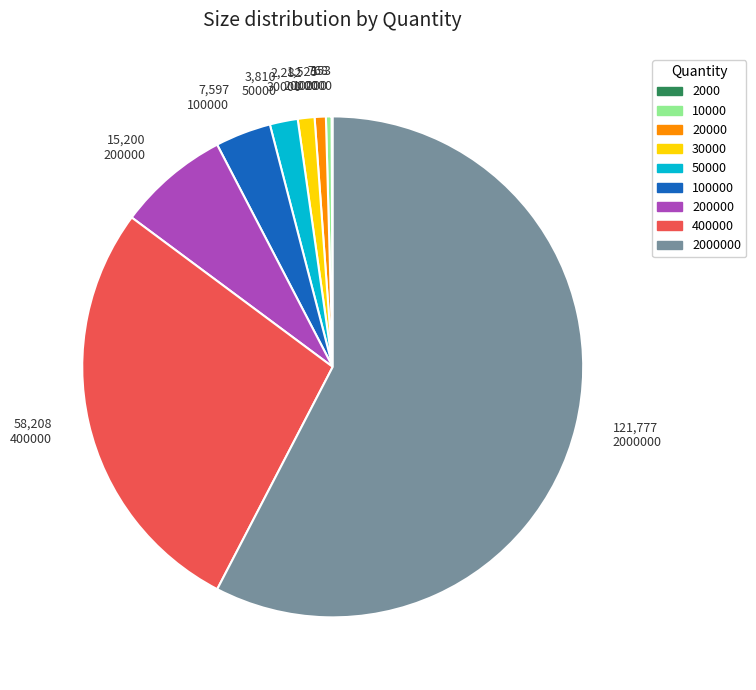

Is there a majority slice in this chart?

Yes